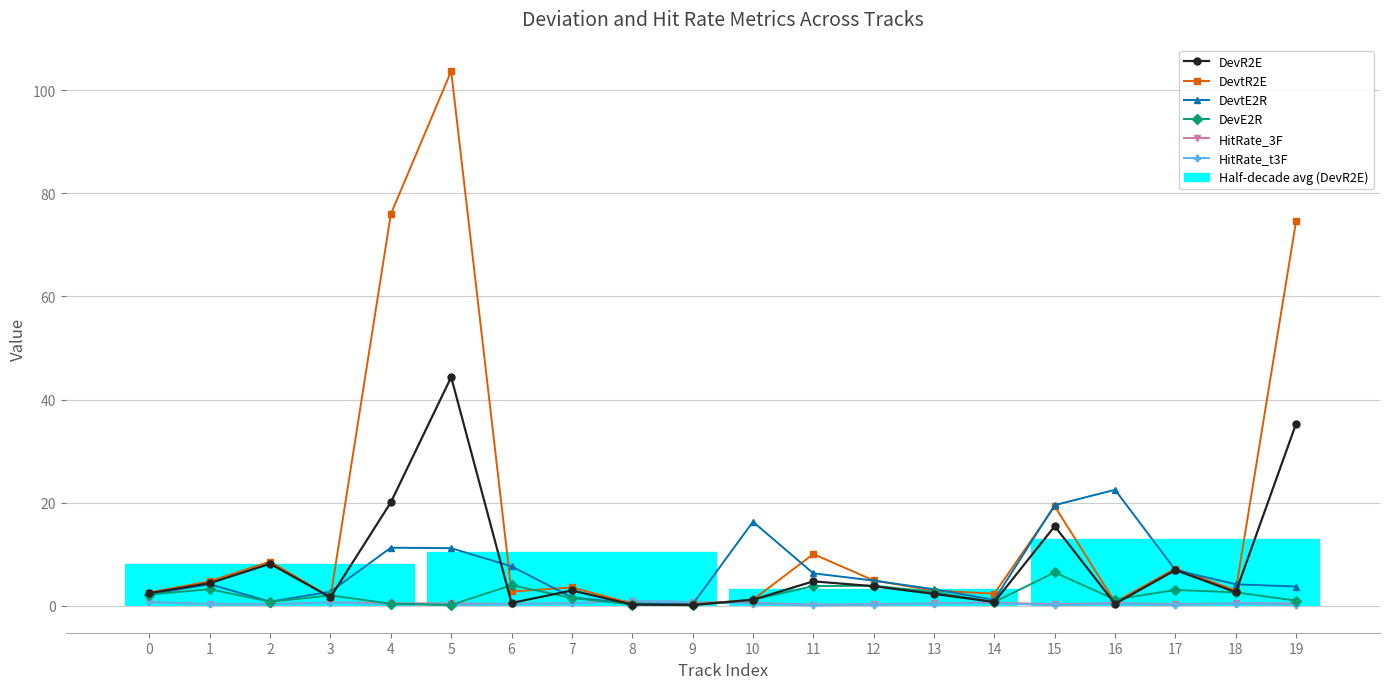

What is the value of the DevtE2R point at the 7th from the left?

7.7